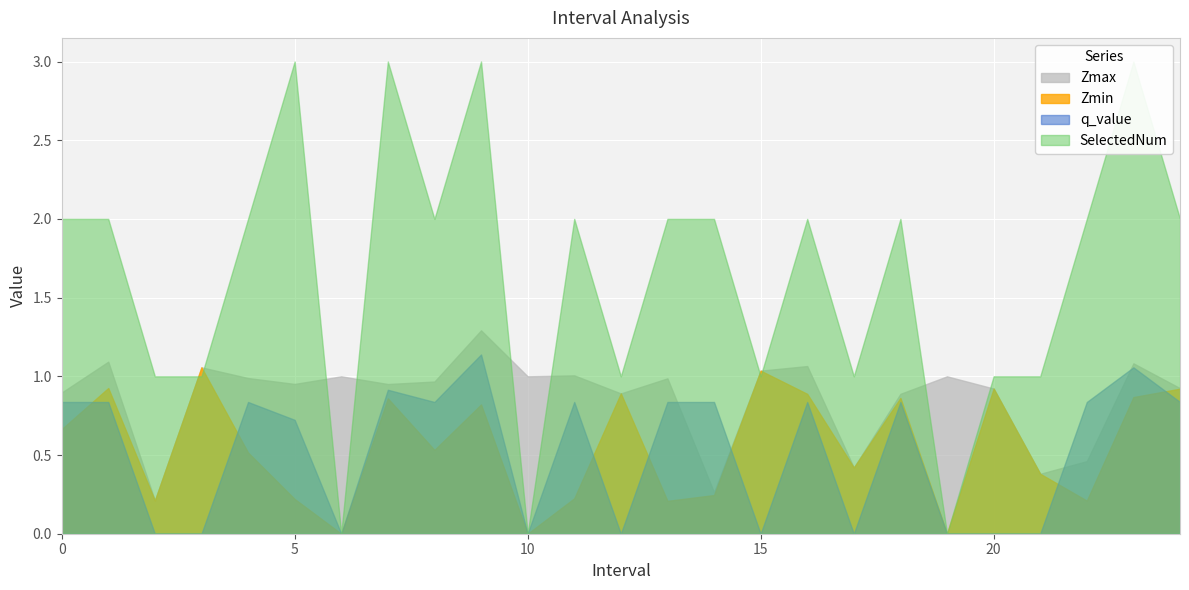

Reading left to right, extract all data points from this chart.

Zmax: 0=0.9	1=1.1	2=0.2	3=1.1	4=1.0	5=1.0	6=1.0	7=1.0	8=1.0	9=1.3	10=1.0	11=1.0	12=0.9	13=1.0	14=0.3	15=1.0	16=1.1	17=0.4	18=0.9	19=1.0	20=0.9	21=0.4	22=0.5	23=1.1	24=0.9
Zmin: 0=0.7	1=0.9	2=0.2	3=1.1	4=0.5	5=0.2	6=0.0	7=0.9	8=0.5	9=0.8	10=0.0	11=0.2	12=0.9	13=0.2	14=0.2	15=1.0	16=0.9	17=0.4	18=0.9	19=0.0	20=0.9	21=0.4	22=0.2	23=0.9	24=0.9
q_value: 0=0.8	1=0.8	2=0.0	3=0.0	4=0.8	5=0.7	6=0.0	7=0.9	8=0.8	9=1.1	10=0.0	11=0.8	12=0.0	13=0.8	14=0.8	15=0.0	16=0.8	17=0.0	18=0.8	19=0.0	20=0.0	21=0.0	22=0.8	23=1.1	24=0.8
SelectedNum: 0=2.0	1=2.0	2=1.0	3=1.0	4=2.0	5=3.0	6=0.0	7=3.0	8=2.0	9=3.0	10=0.0	11=2.0	12=1.0	13=2.0	14=2.0	15=1.0	16=2.0	17=1.0	18=2.0	19=0.0	20=1.0	21=1.0	22=2.0	23=3.0	24=2.0